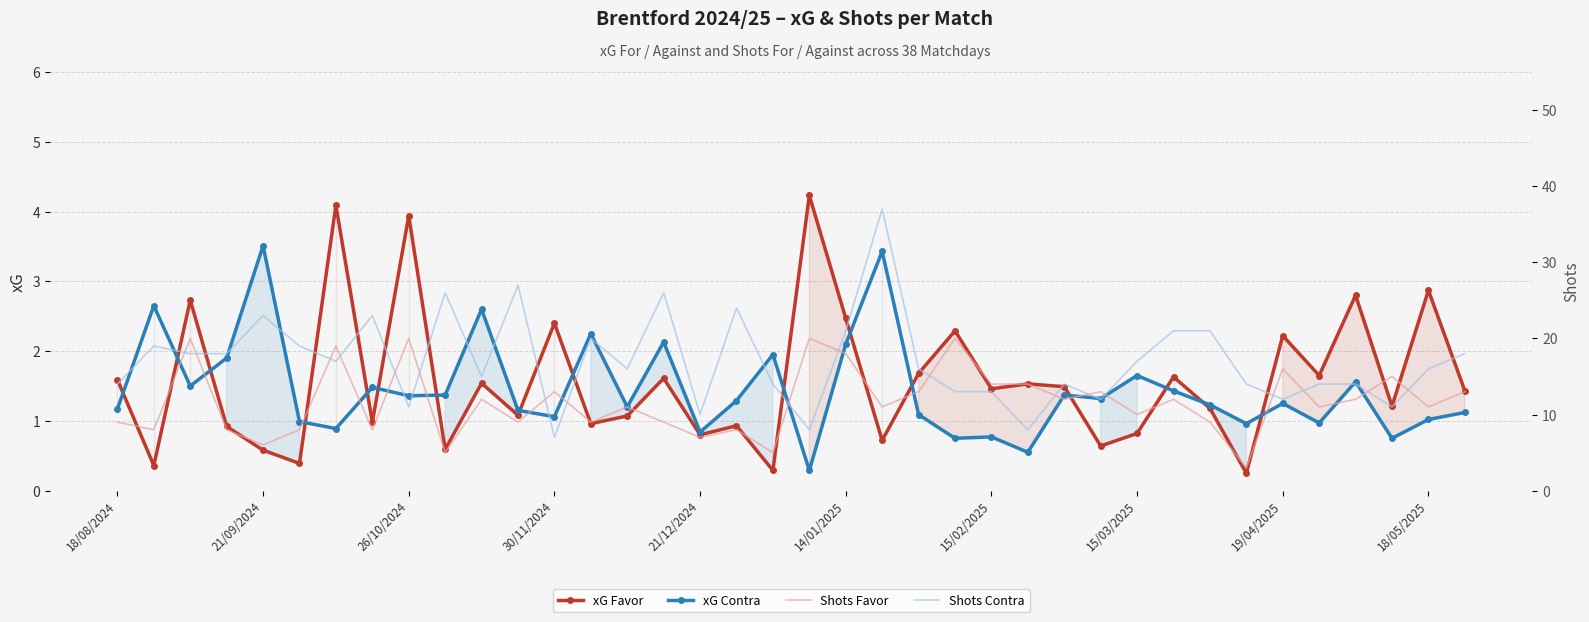

At which label does xG Contra first exceed 1?

18/08/2024